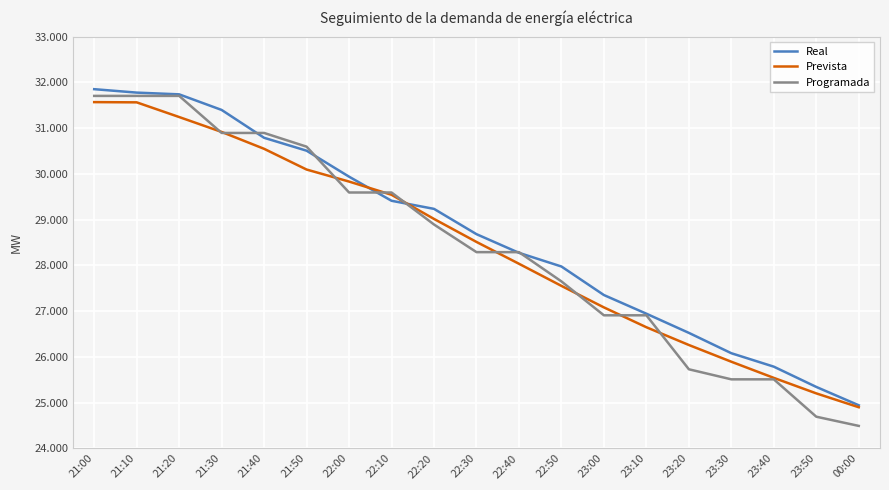

Rank the series by their maximum value, from highest to lowest.

Real, Programada, Prevista